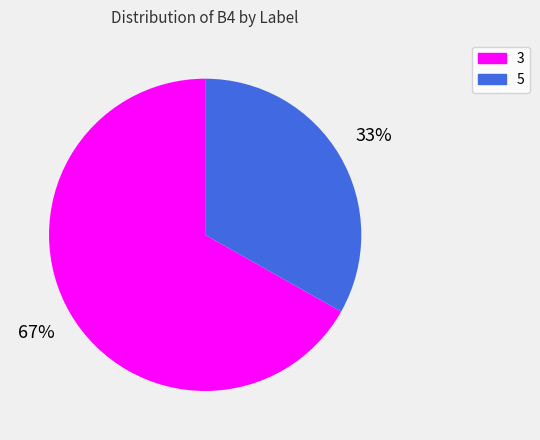

To the nearest percent, what portion does 3 represent?

67%